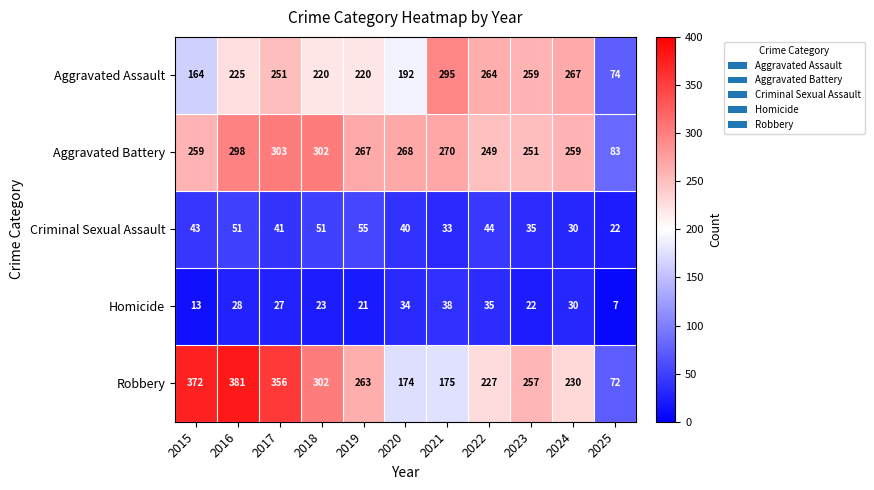

Count the number of categories in the chart.

11